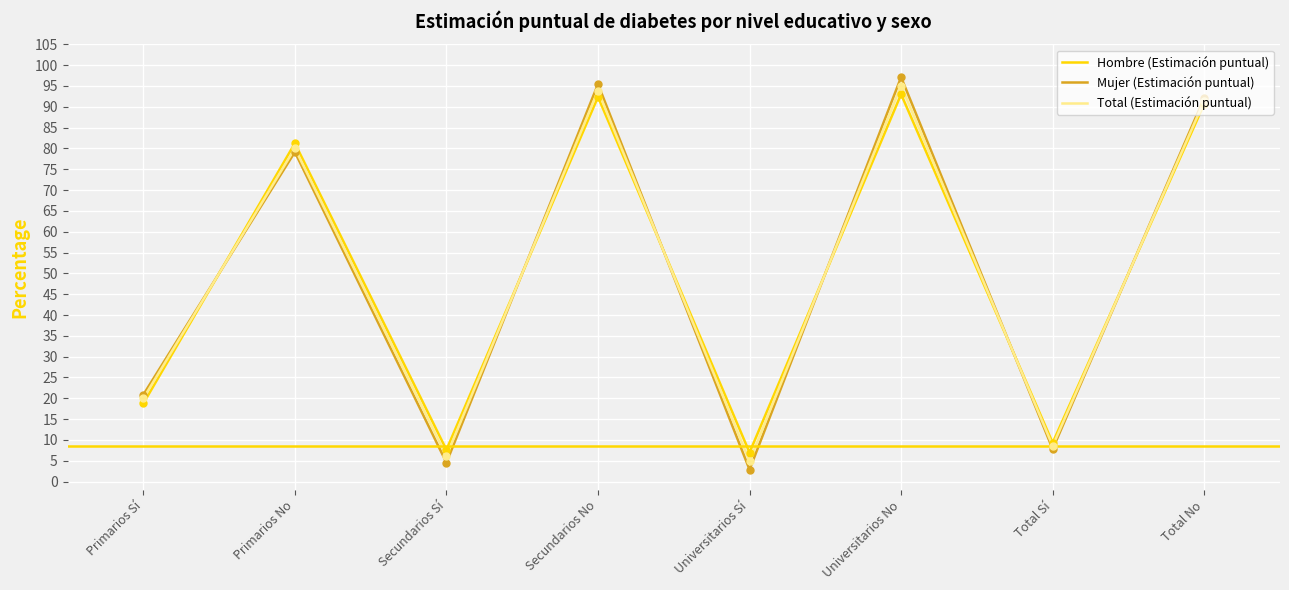

Which series has the largest range (max minus min)?

Mujer (Estimación puntual)